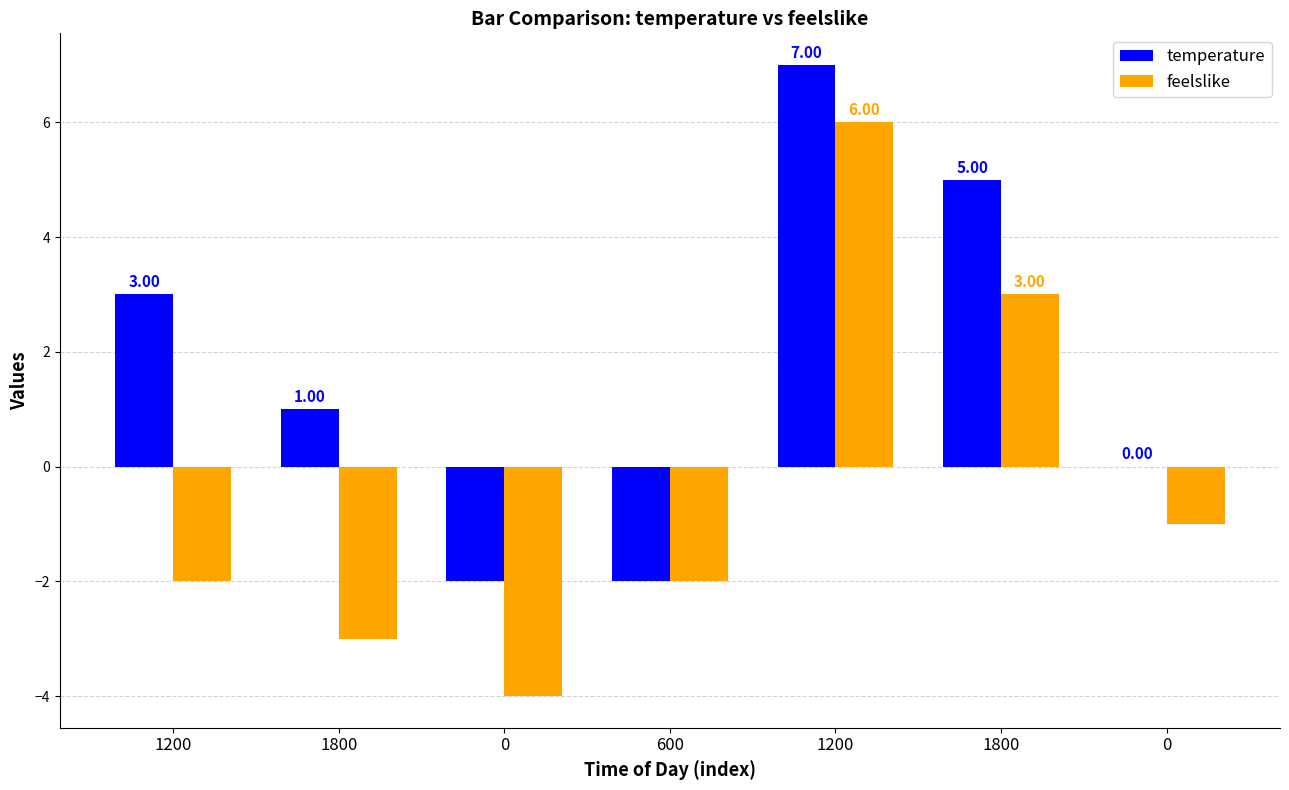

What are all the series names shown in the legend?

temperature, feelslike